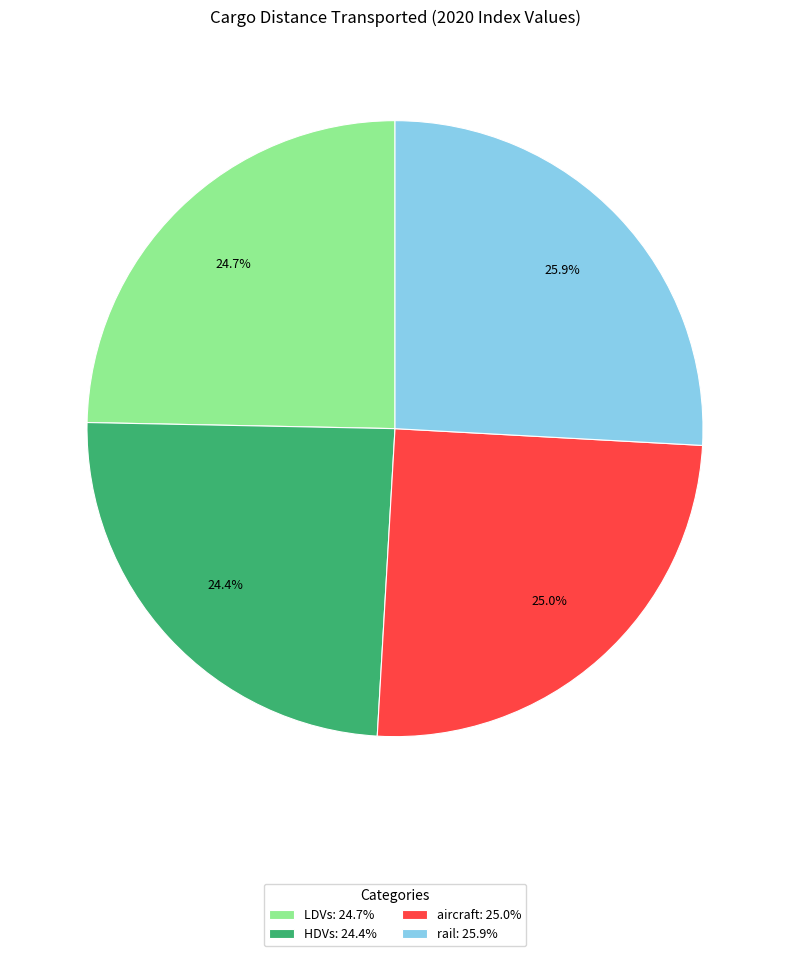

What percentage is the HDVs slice, to the nearest percent?

24%